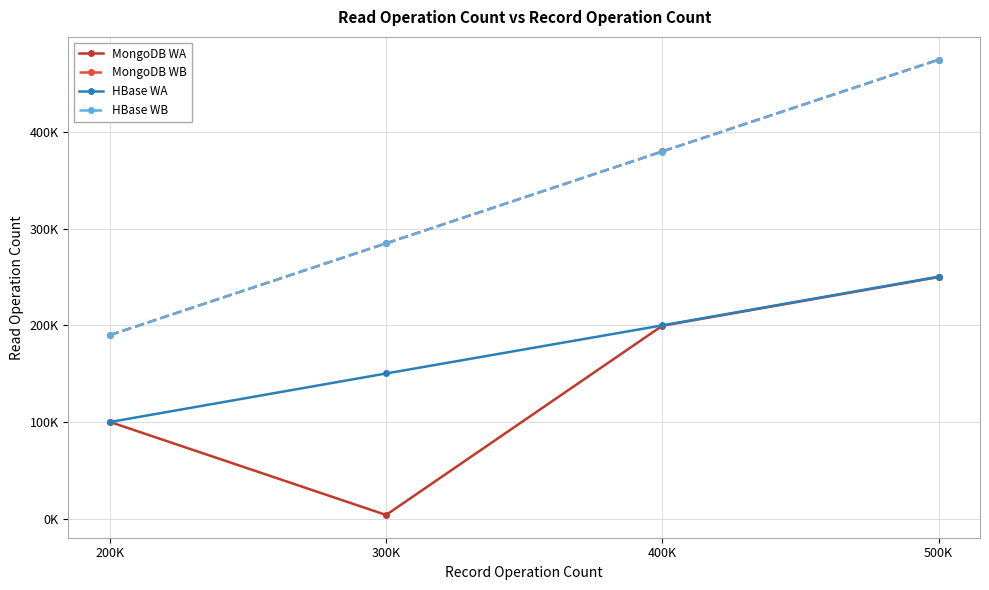

What is the total value across all series at 400K?

1159666.3